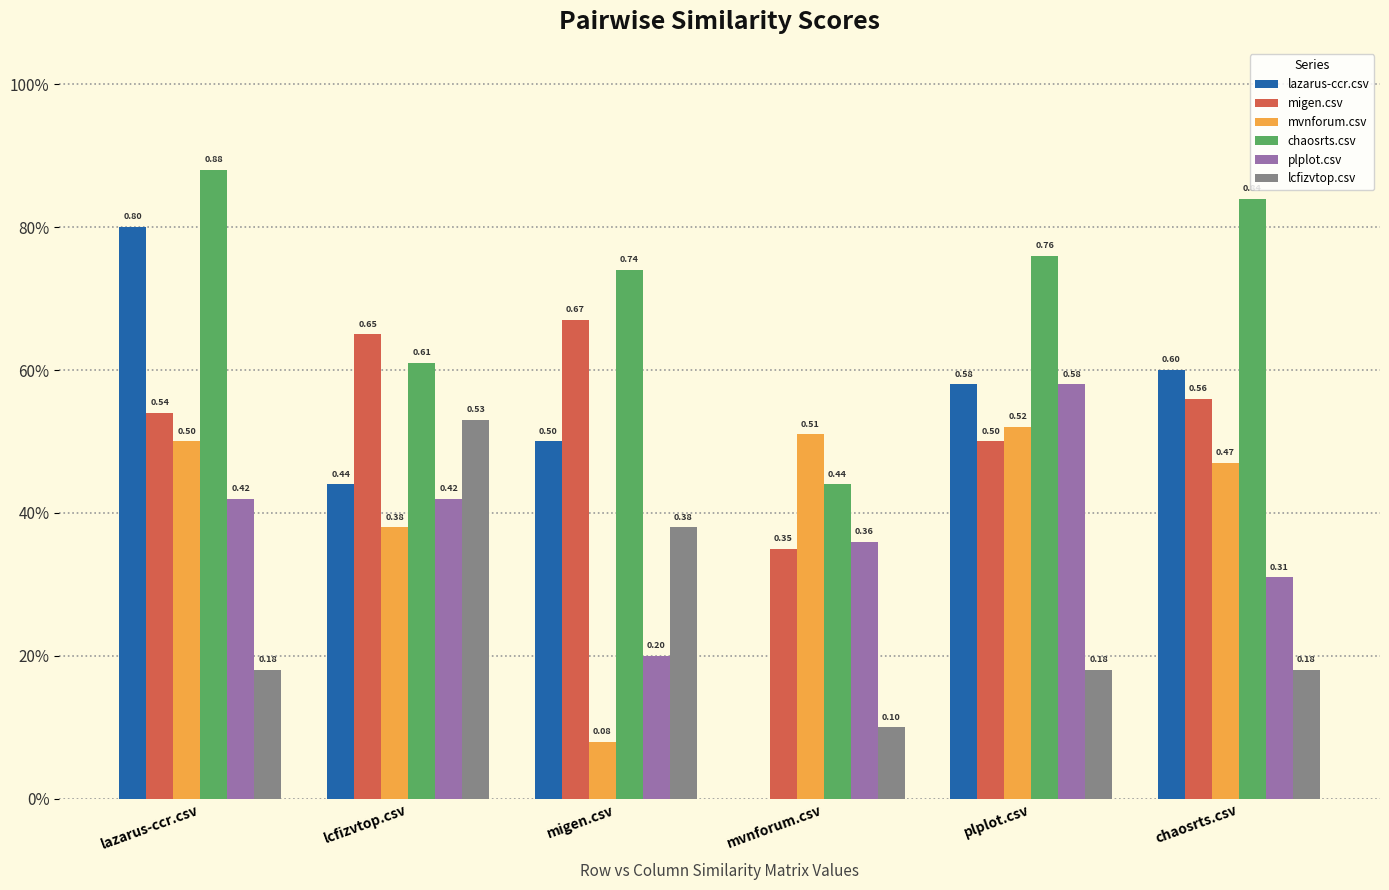

Are the bars horizontal?

No